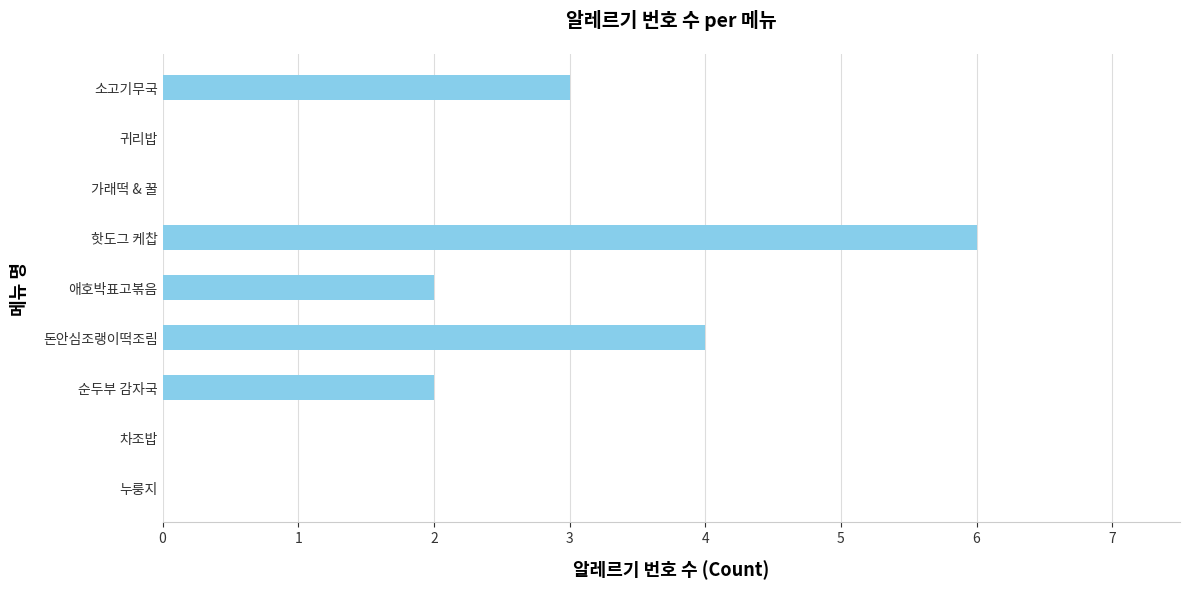

Between 소고기무국 and 핫도그 케찹, which is larger?

핫도그 케찹